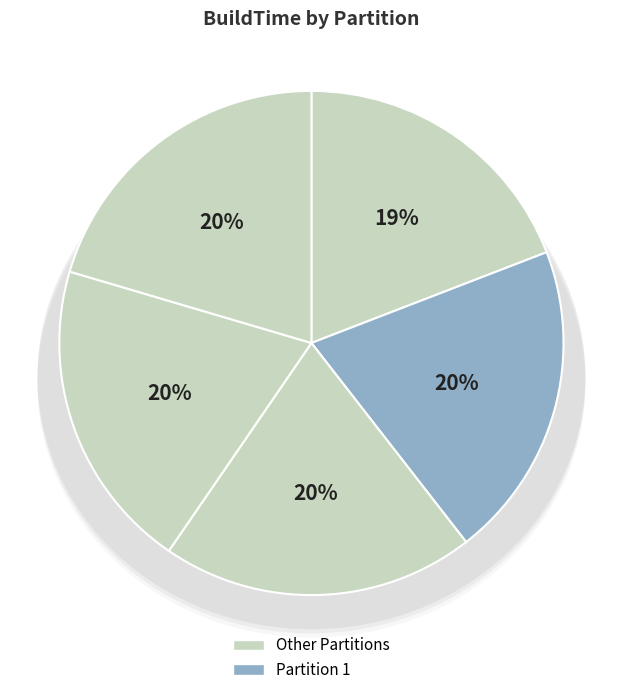

How many slices are in this pie chart?

5